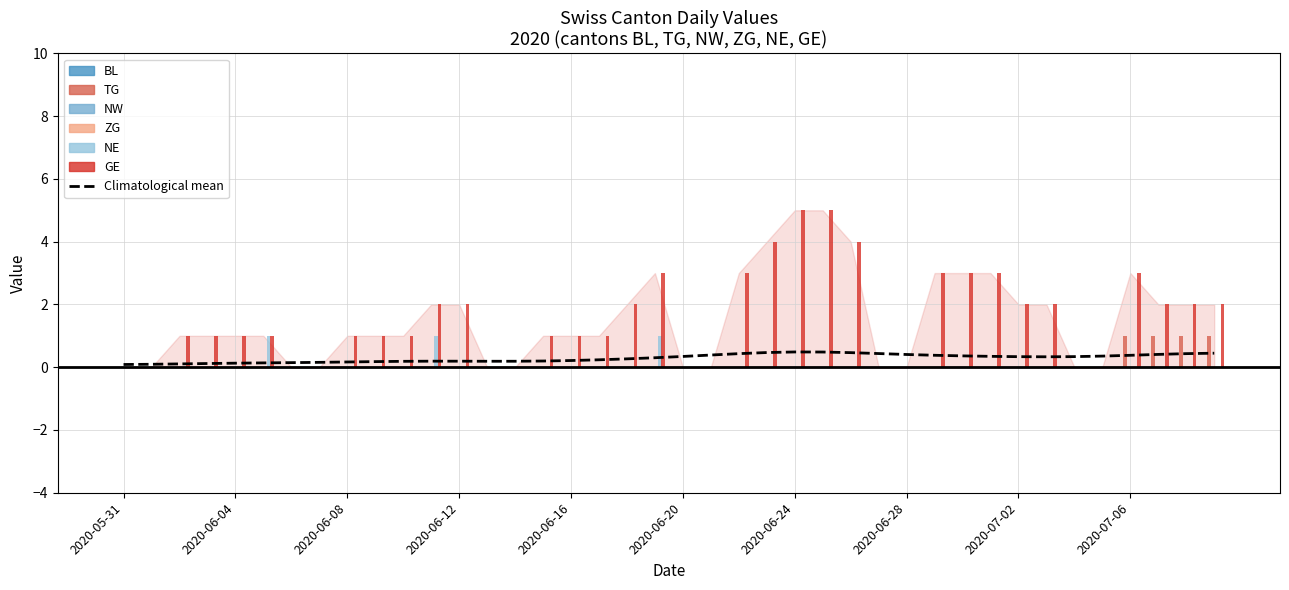

The TG series shows 0 at 2020-06-12. True or false?

True